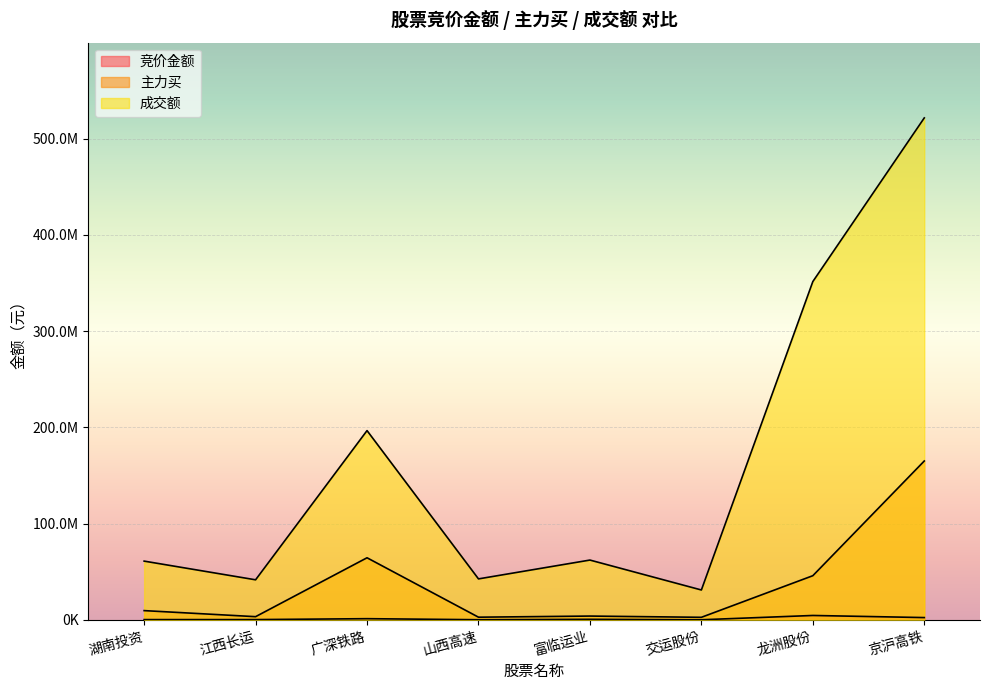

At which label does 成交额 first exceed 62093771?

广深铁路